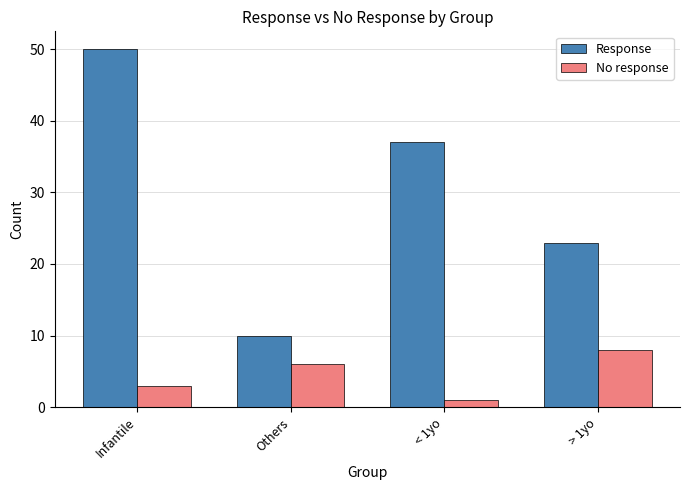

At which label is No response closest to 4?

Infantile